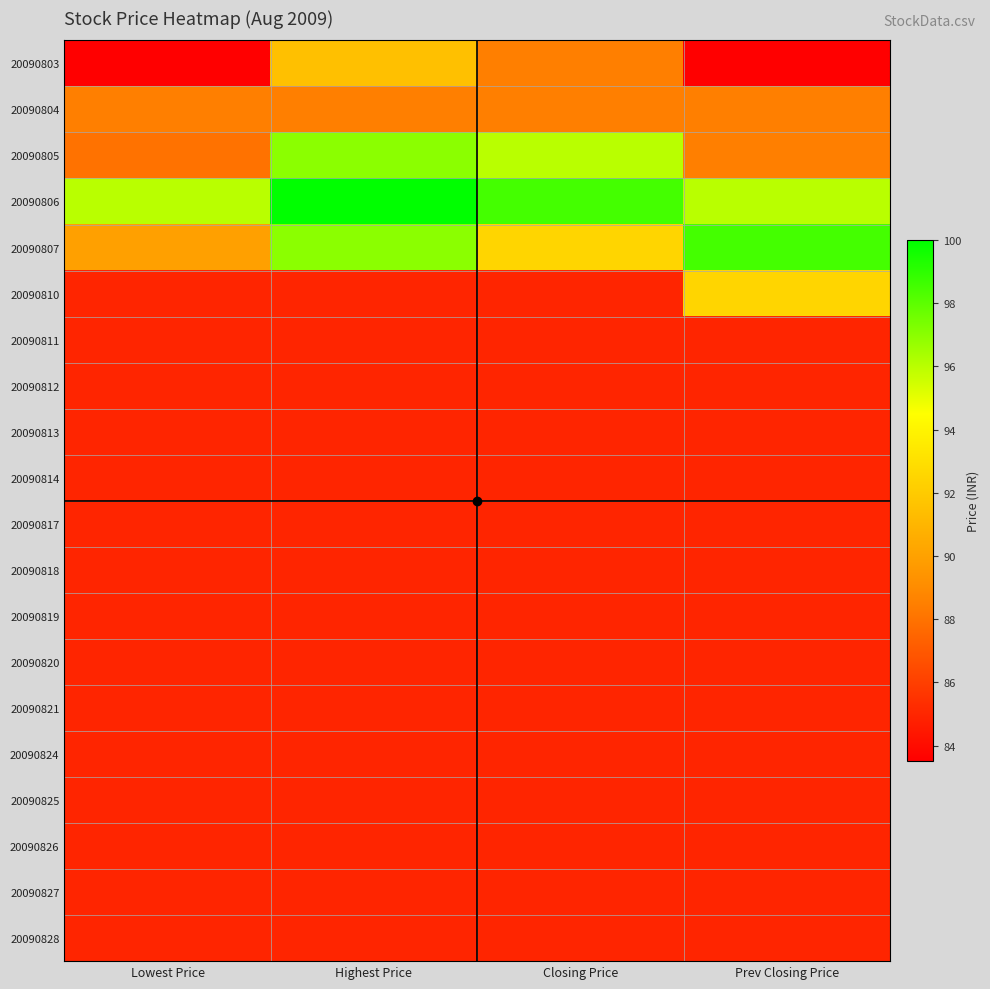

At Lowest Price, list the series in order from largest to smallest.

20090806, 20090807, 20090804, 20090805, 20090810, 20090811, 20090812, 20090813, 20090814, 20090817, 20090818, 20090819, 20090820, 20090821, 20090824, 20090825, 20090826, 20090827, 20090828, 20090803